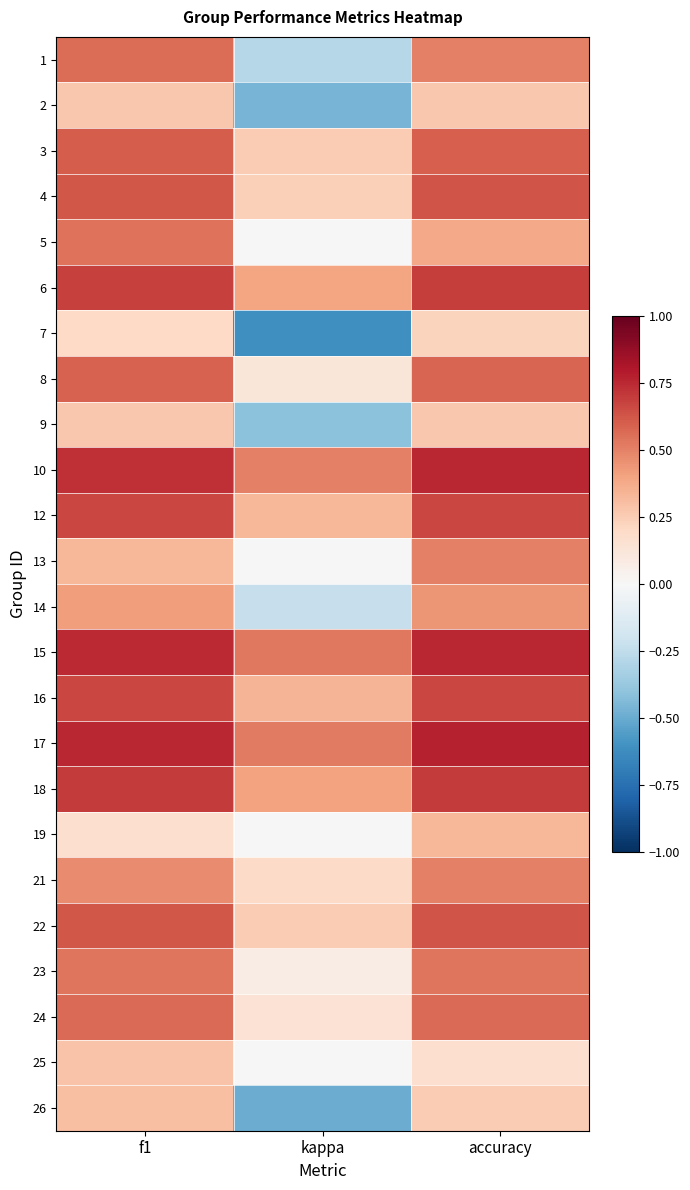

Count the number of categories in the chart.

3